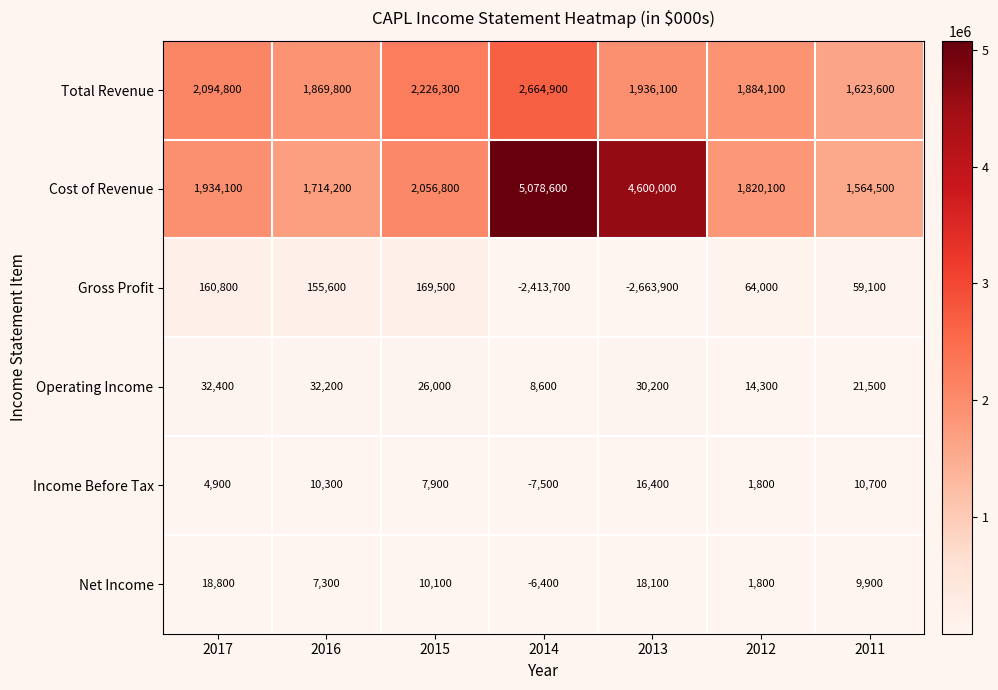

The value of Cost of Revenue at 2017 is 1934100. True or false?

True